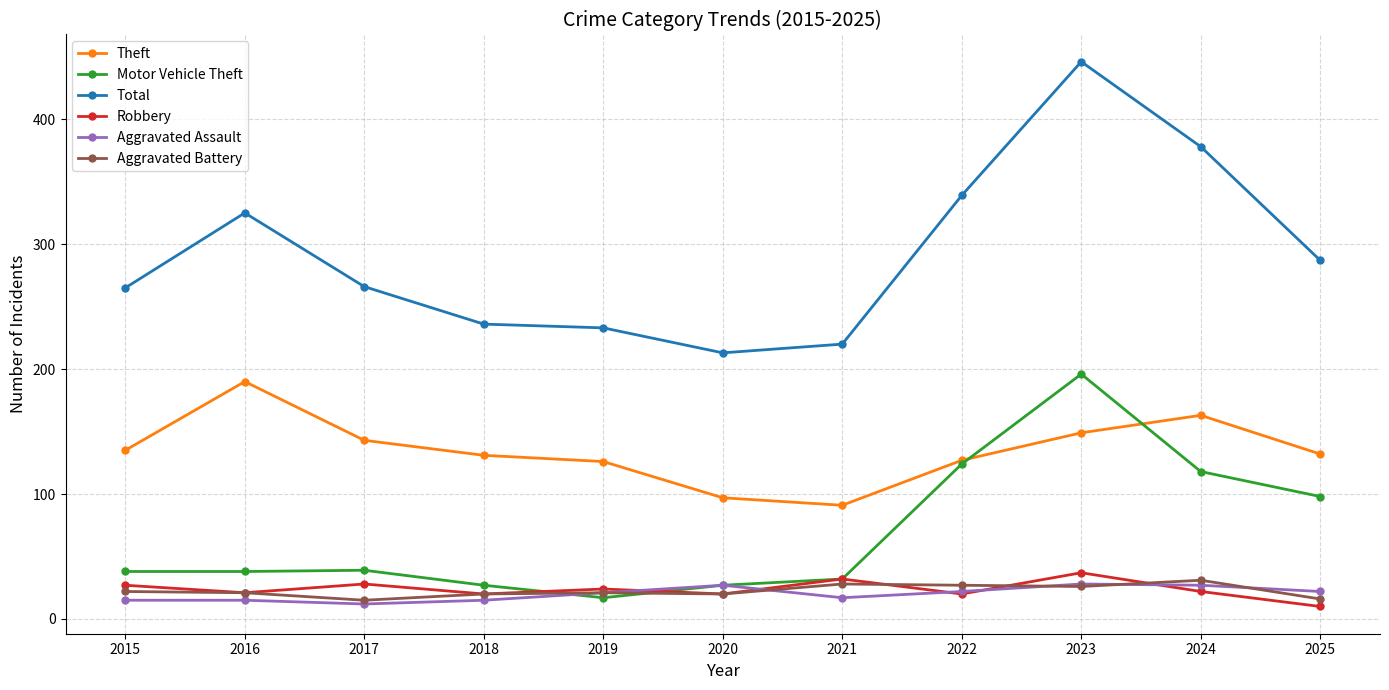

Which series has the largest total across all categories?

Total